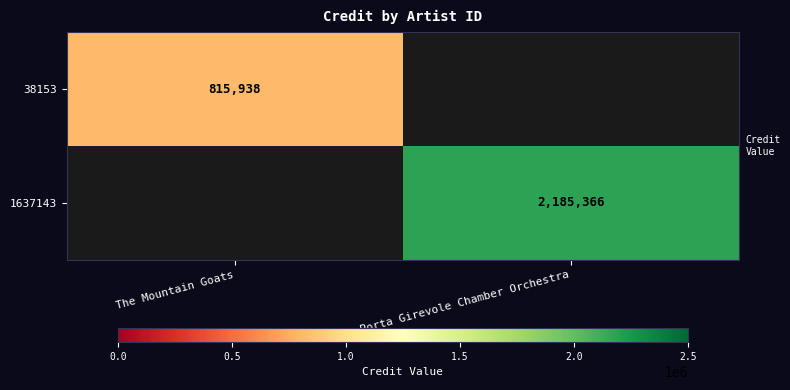

Is the value of 1637143 at Porta Girevole Chamber Orchestra greater than the value of 38153 at The Mountain Goats?

Yes